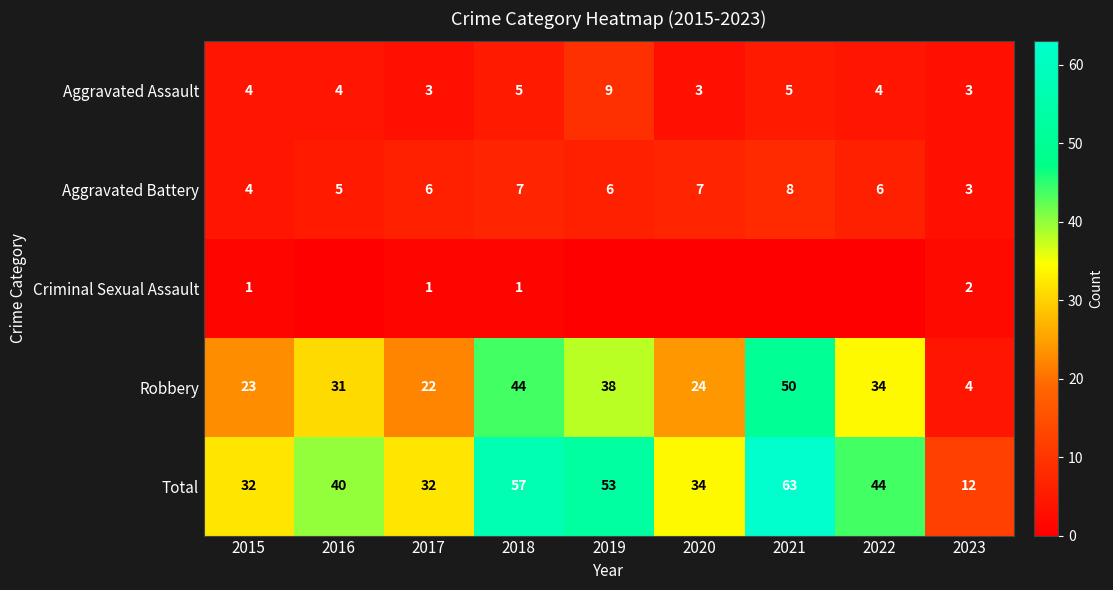

What is the lowest value of the Aggravated Assault series?

3